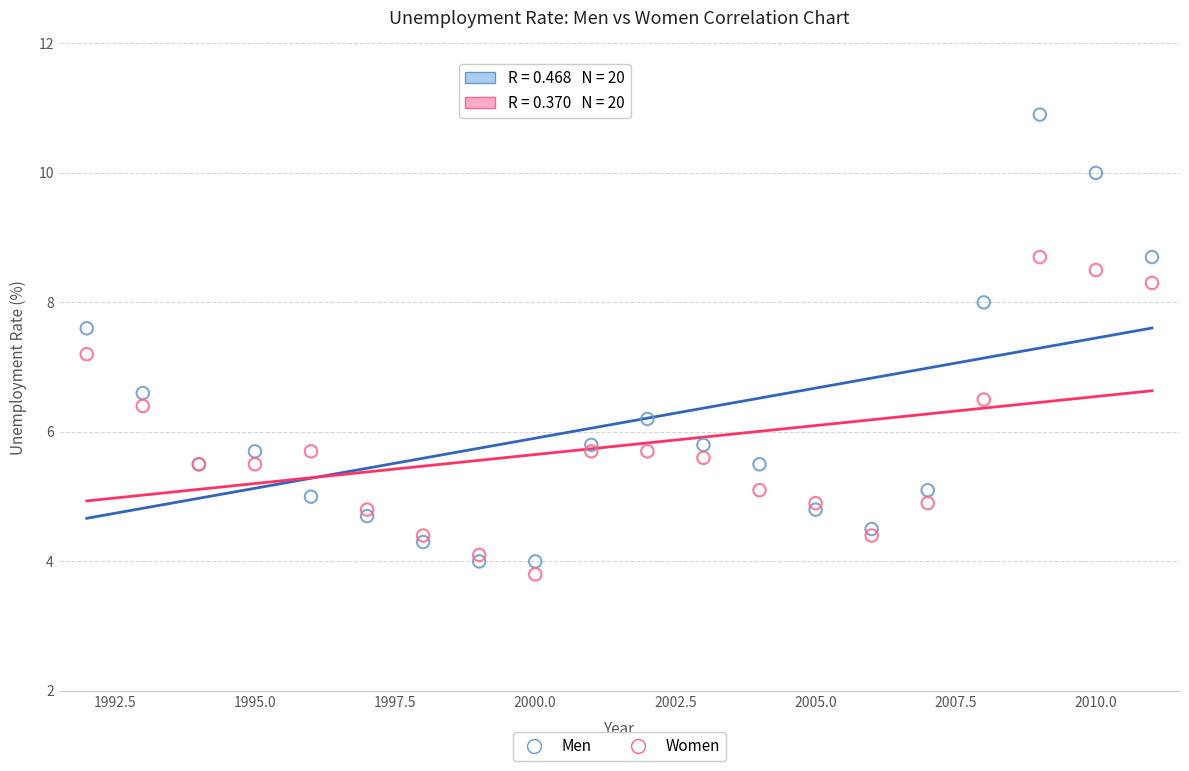

Across all series, what Y value is closest to 7?

7.2